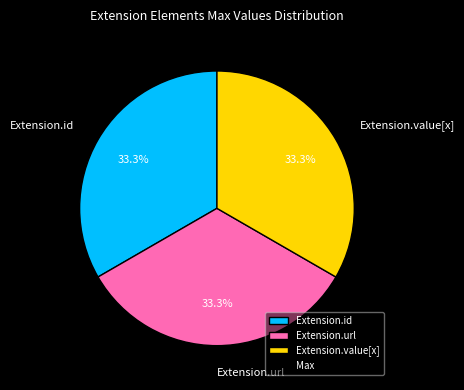

Does Extension.id account for over 50% of the chart?

No